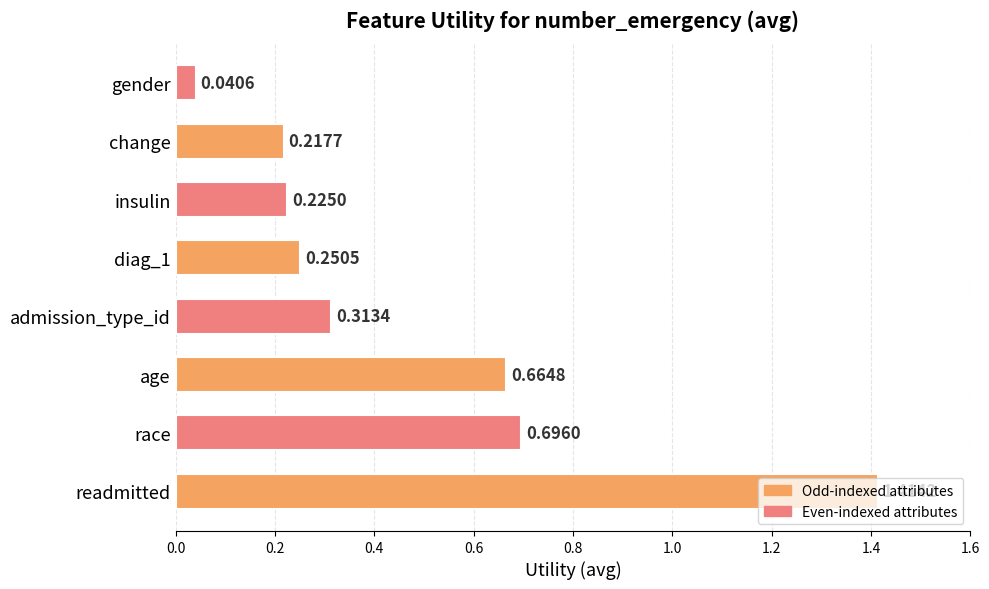

Where is the data nearest to the value 0?

gender